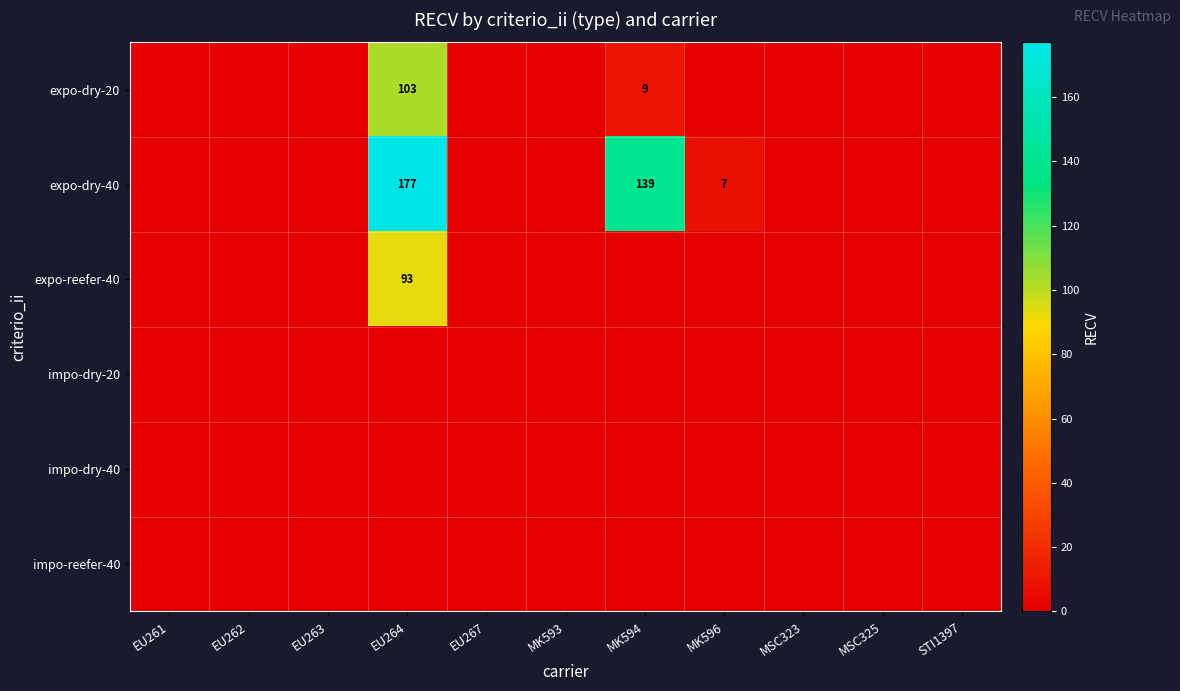

Is the value of impo-reefer-40 at MSC325 greater than the value of expo-dry-40 at EU264?

No